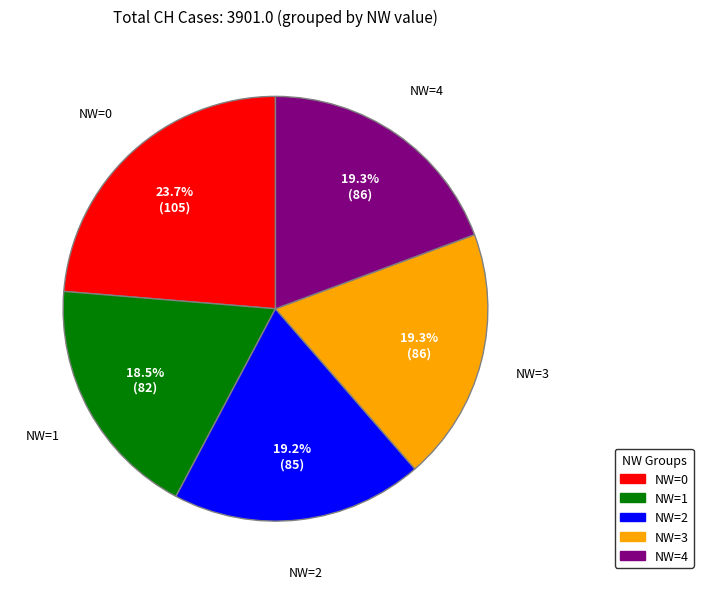

Is there a majority slice in this chart?

No